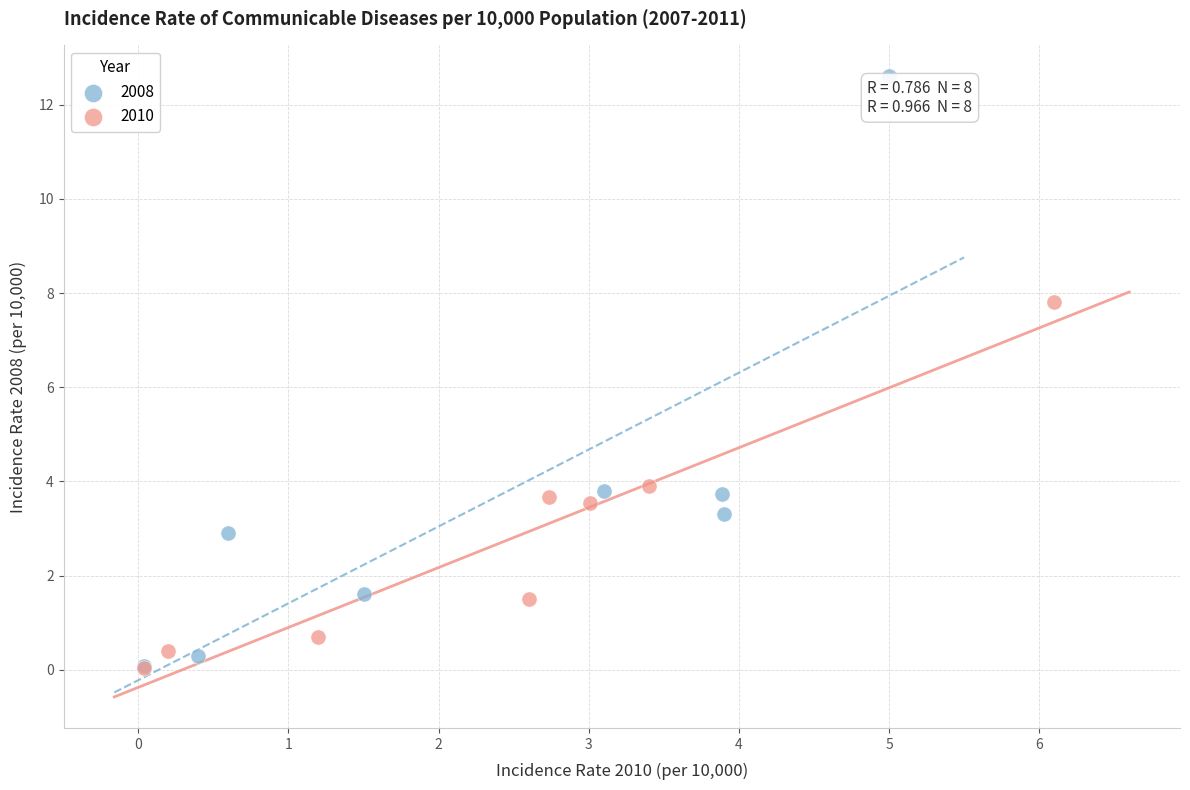

Which series reaches the maximum Y coordinate?

2008